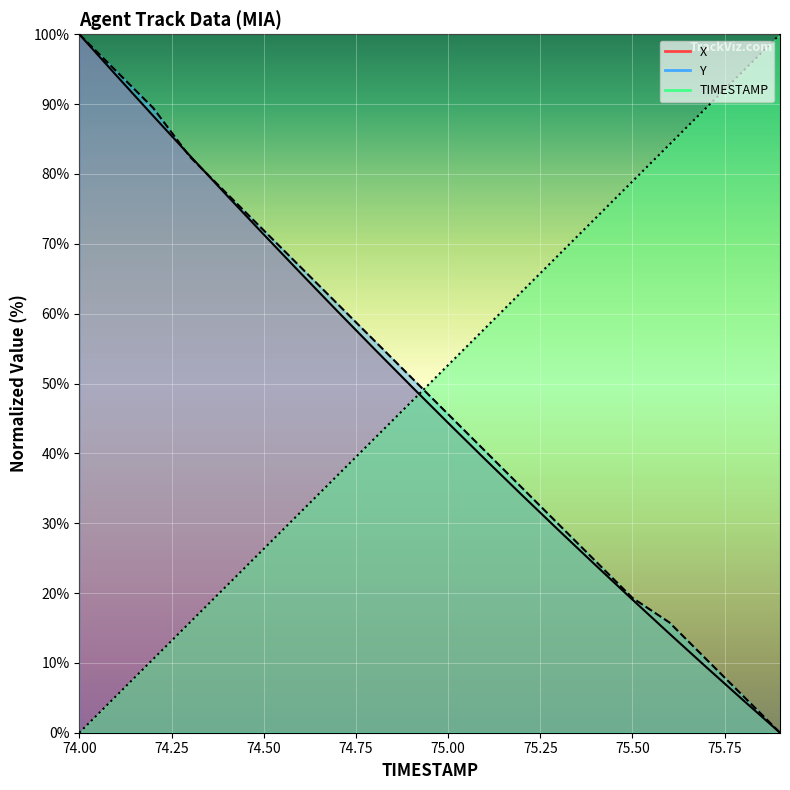

Where do X and TIMESTAMP first cross each other?

74.9 and 75.0